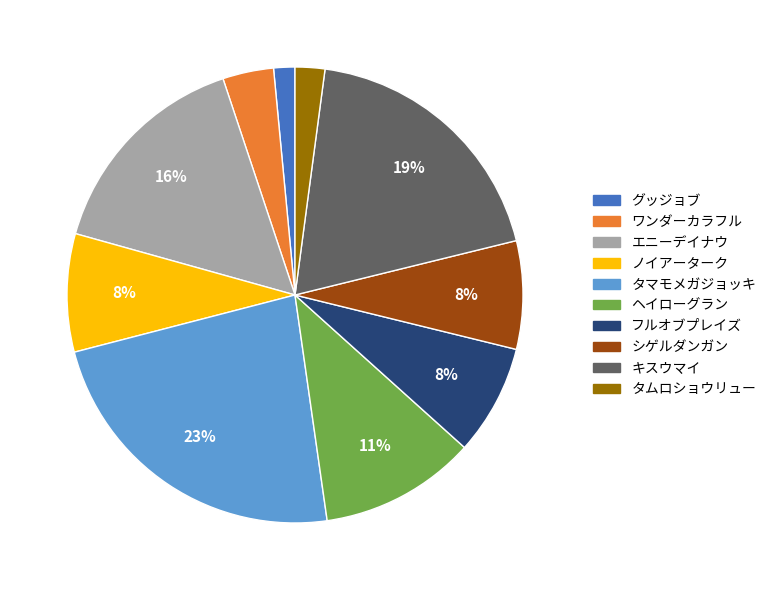

Is タマモメガジョッキ the majority of the pie?

No